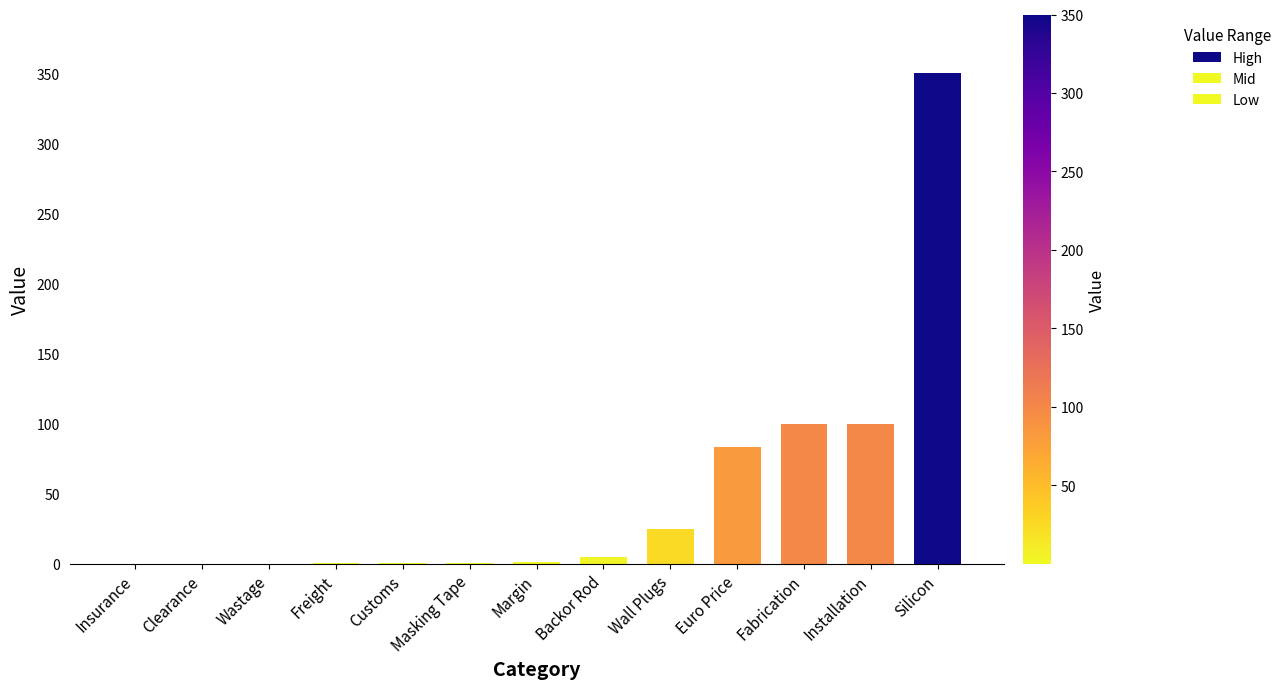

Read the value at Installation.

100.0